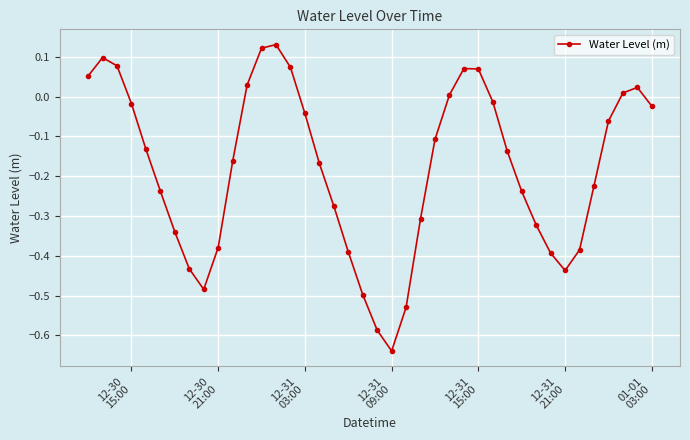

Is this an area chart (filled region under the line)?

No